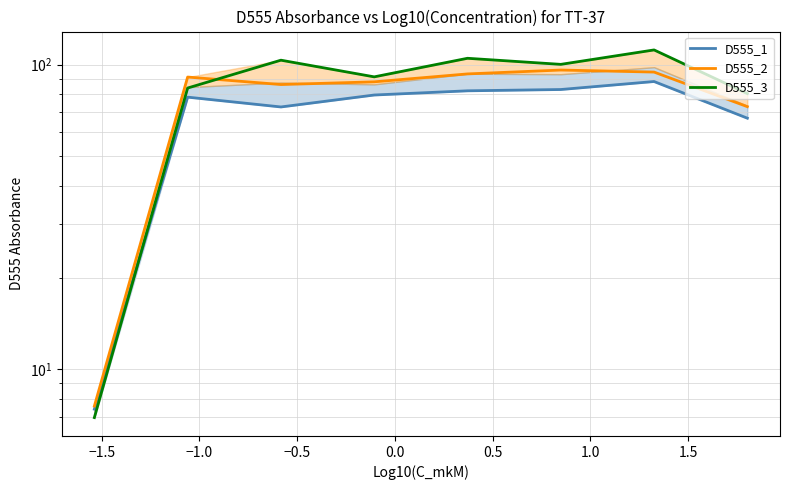

The D555_2 series shows 96.0 at 0.5. True or false?

True